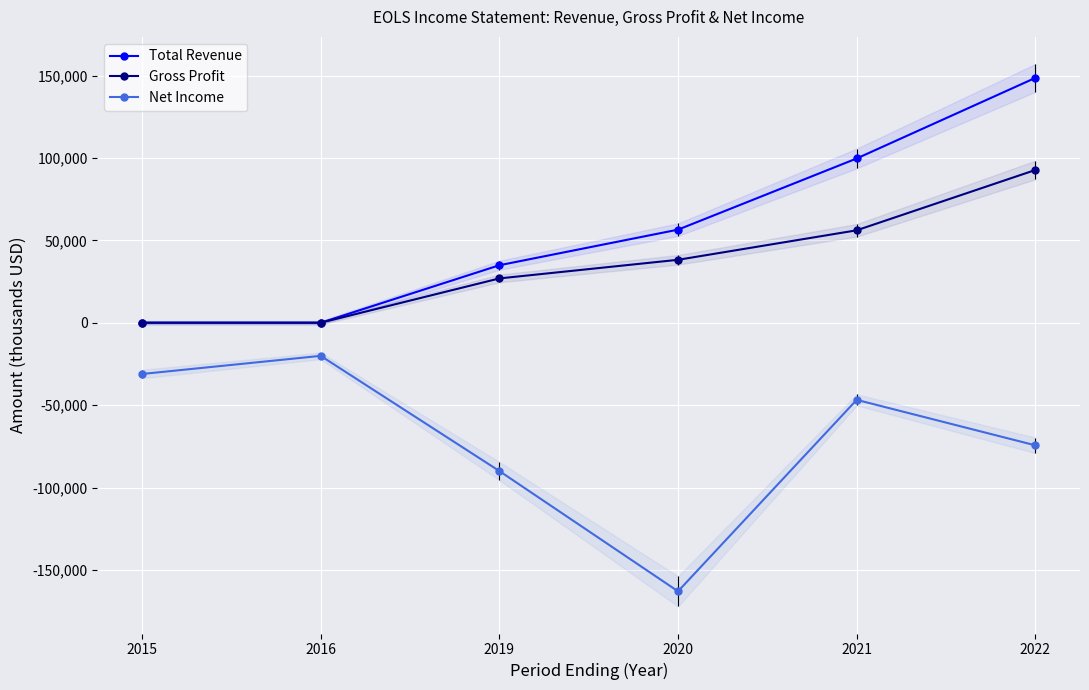

Reading right to left, what are all the values shown in this chart?

Total Revenue: 2022=148600	2021=99700	2020=56500	2019=34900	2016=0	2015=0
Gross Profit: 2022=92700	2021=56100	2020=38200	2019=26900	2016=0	2015=0
Net Income: 2022=-74400	2021=-46800	2020=-163000	2019=-90000	2016=-20100	2015=-31100